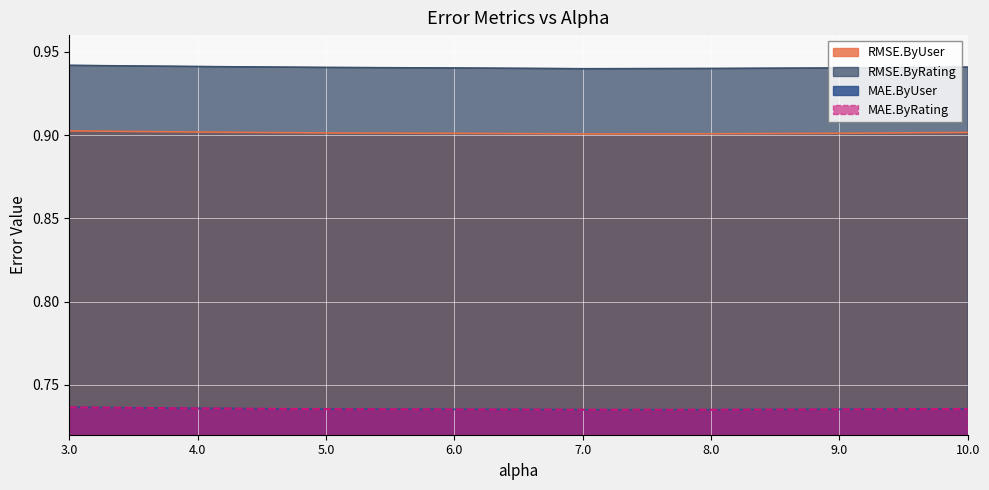

What is the label of the 5th point from the right?

6.0